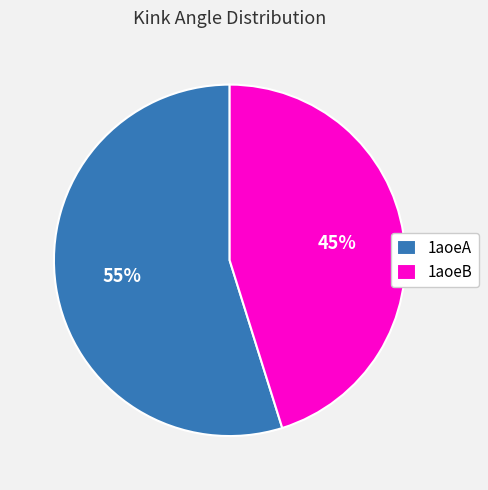

Is 1aoeA the majority of the pie?

Yes